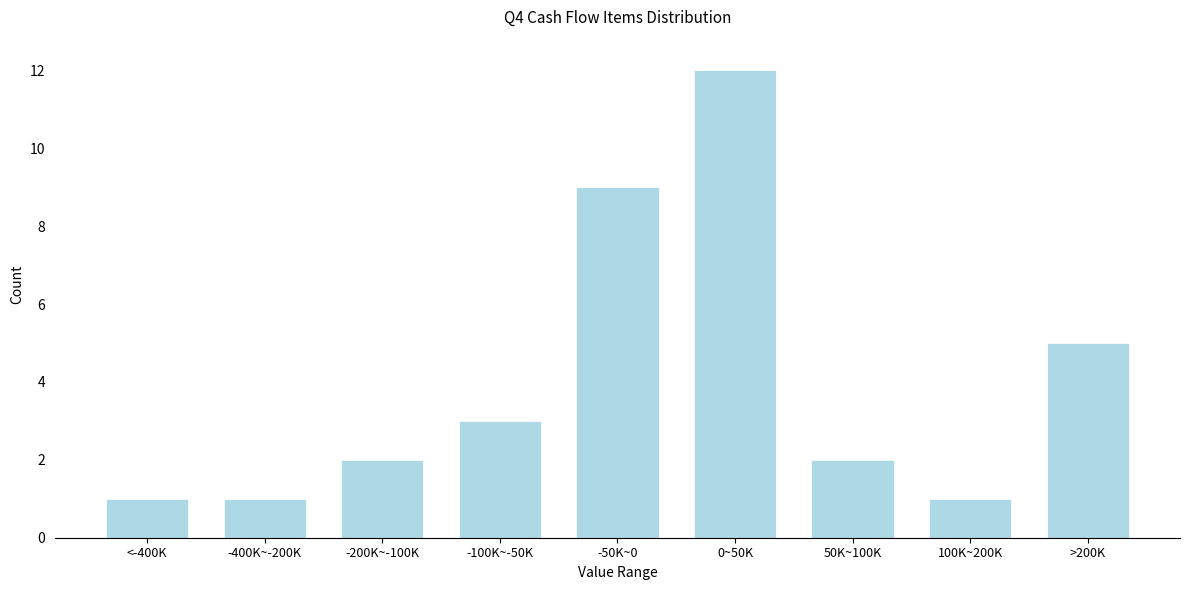

Reading left to right, list all the values displayed in this chart.

<-400K=1	-400K~-200K=1	-200K~-100K=2	-100K~-50K=3	-50K~0=9	0~50K=12	50K~100K=2	100K~200K=1	>200K=5